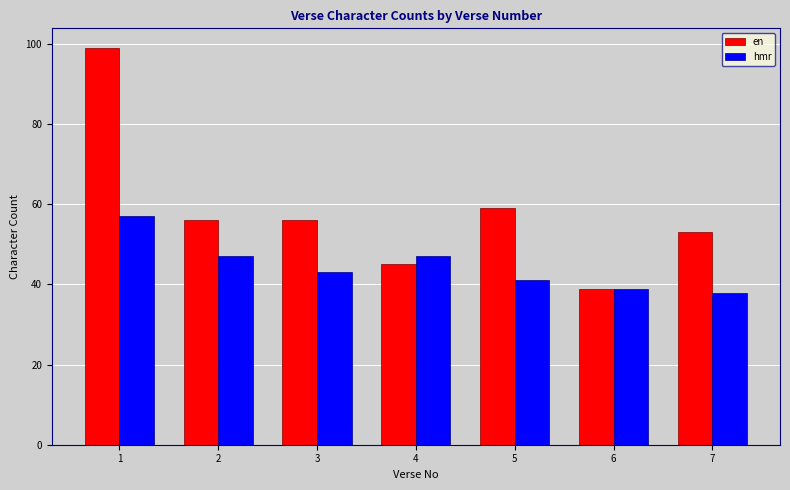

The value of en at 5 is 23. True or false?

False